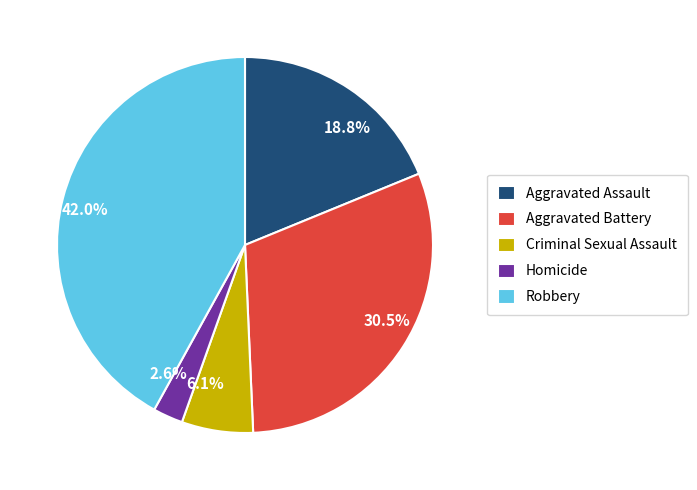

Is Homicide the majority of the pie?

No